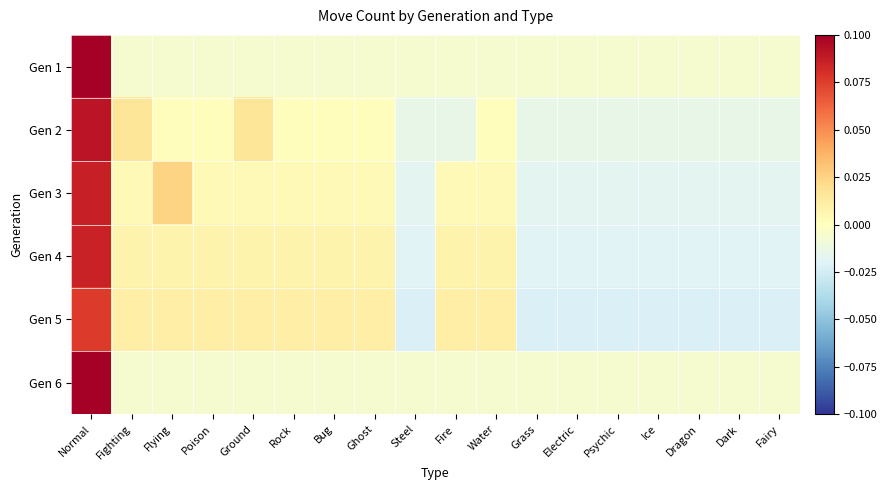

Reading left to right, list all the values displayed in this chart.

Gen 1: Normal=0.1	Fighting=-0.0	Flying=-0.0	Poison=-0.0	Ground=-0.0	Rock=-0.0	Bug=-0.0	Ghost=-0.0	Steel=-0.0	Fire=-0.0	Water=-0.0	Grass=-0.0	Electric=-0.0	Psychic=-0.0	Ice=-0.0	Dragon=-0.0	Dark=-0.0	Fairy=-0.0
Gen 2: Normal=0.1	Fighting=0.0	Flying=0.0	Poison=0.0	Ground=0.0	Rock=0.0	Bug=0.0	Ghost=0.0	Steel=-0.0	Fire=-0.0	Water=0.0	Grass=-0.0	Electric=-0.0	Psychic=-0.0	Ice=-0.0	Dragon=-0.0	Dark=-0.0	Fairy=-0.0
Gen 3: Normal=0.1	Fighting=0.0	Flying=0.0	Poison=0.0	Ground=0.0	Rock=0.0	Bug=0.0	Ghost=0.0	Steel=-0.0	Fire=0.0	Water=0.0	Grass=-0.0	Electric=-0.0	Psychic=-0.0	Ice=-0.0	Dragon=-0.0	Dark=-0.0	Fairy=-0.0
Gen 4: Normal=0.1	Fighting=0.0	Flying=0.0	Poison=0.0	Ground=0.0	Rock=0.0	Bug=0.0	Ghost=0.0	Steel=-0.0	Fire=0.0	Water=0.0	Grass=-0.0	Electric=-0.0	Psychic=-0.0	Ice=-0.0	Dragon=-0.0	Dark=-0.0	Fairy=-0.0
Gen 5: Normal=0.1	Fighting=0.0	Flying=0.0	Poison=0.0	Ground=0.0	Rock=0.0	Bug=0.0	Ghost=0.0	Steel=-0.0	Fire=0.0	Water=0.0	Grass=-0.0	Electric=-0.0	Psychic=-0.0	Ice=-0.0	Dragon=-0.0	Dark=-0.0	Fairy=-0.0
Gen 6: Normal=0.1	Fighting=-0.0	Flying=-0.0	Poison=-0.0	Ground=-0.0	Rock=-0.0	Bug=-0.0	Ghost=-0.0	Steel=-0.0	Fire=-0.0	Water=-0.0	Grass=-0.0	Electric=-0.0	Psychic=-0.0	Ice=-0.0	Dragon=-0.0	Dark=-0.0	Fairy=-0.0